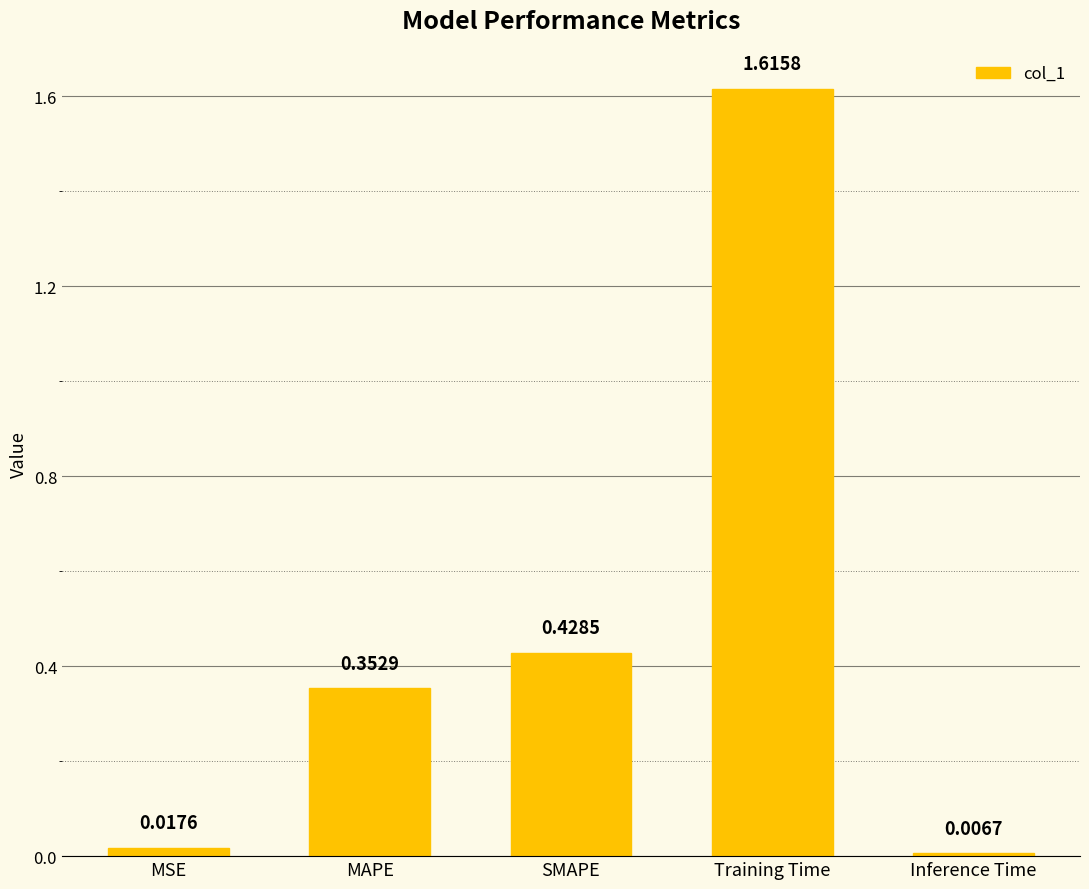

Does the chart contain stacked bars?

No